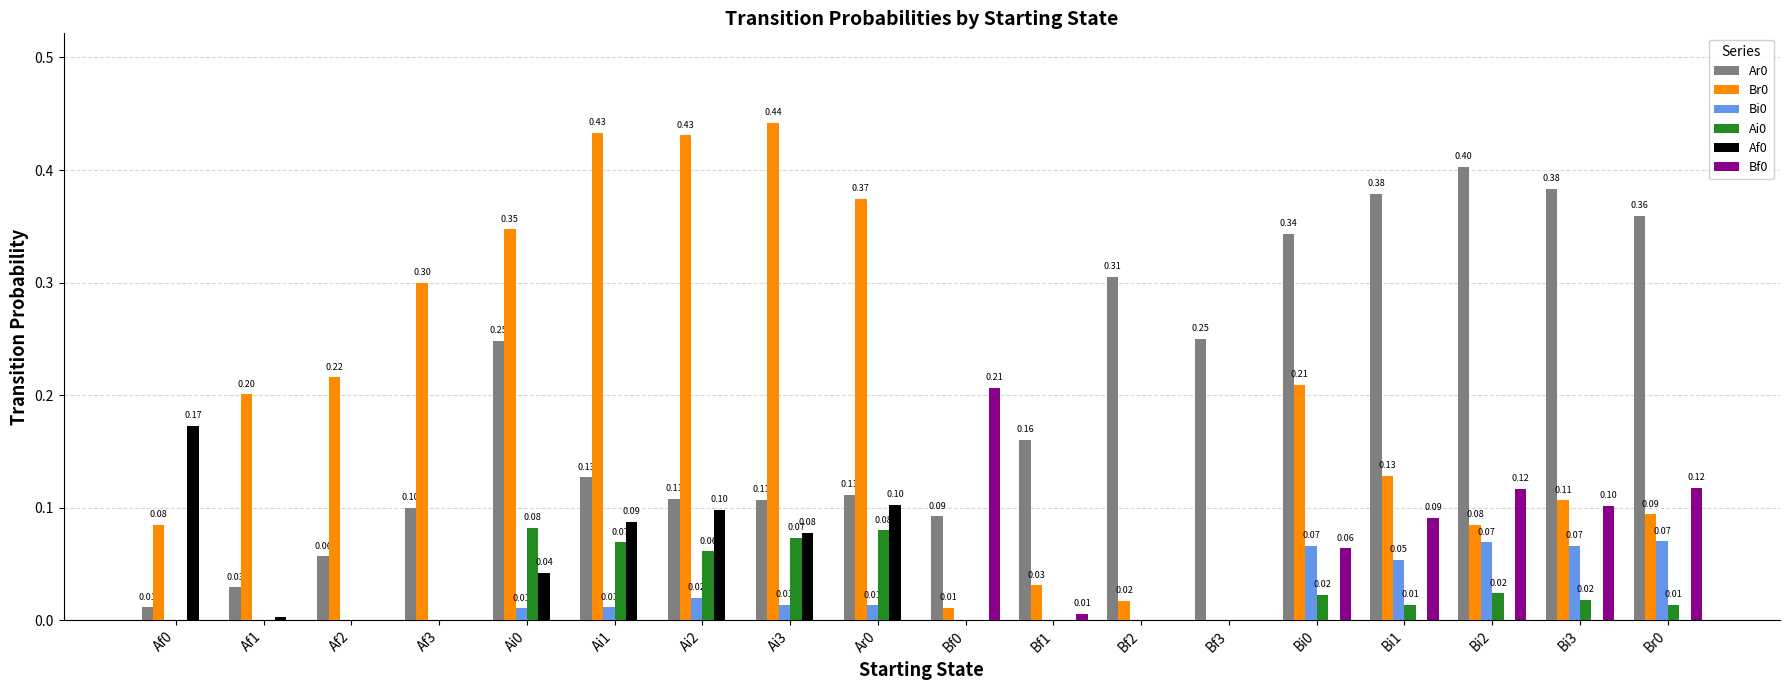

The value of Ar0 at Af0 is 0.0. True or false?

True